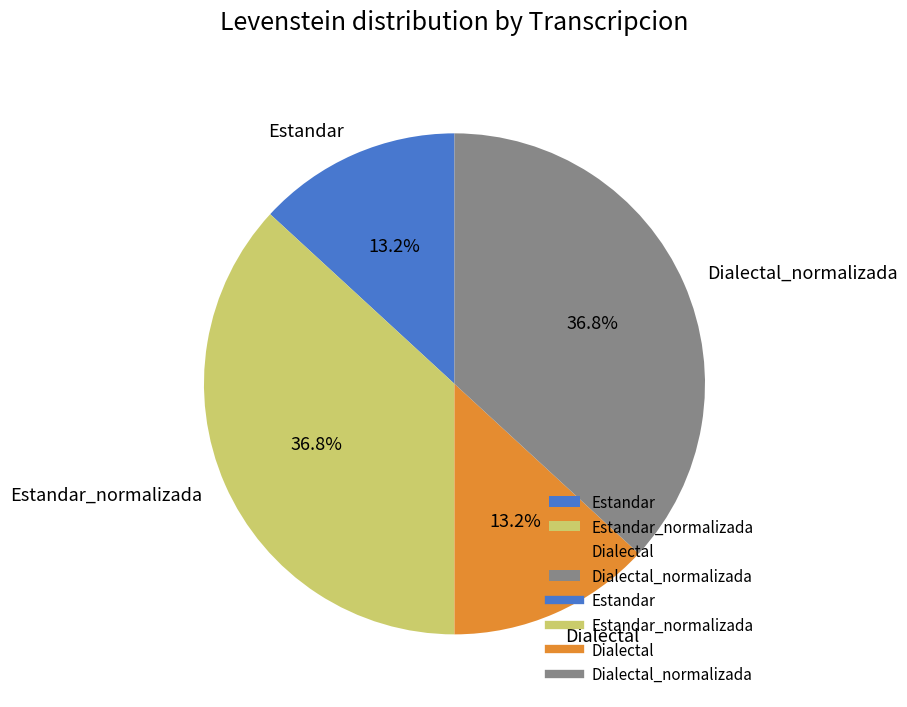

The Dialectal_normalizada slice represents 26% of the pie. True or false?

False